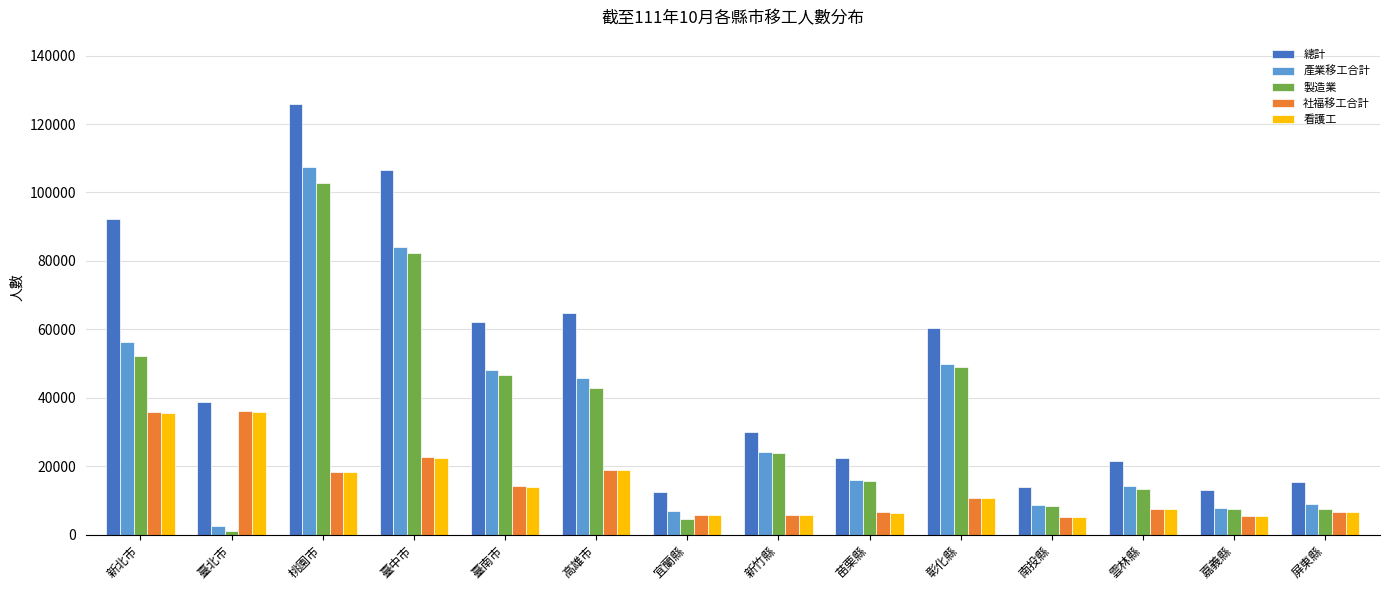

How many data points in 總計 are less than 38724?

7